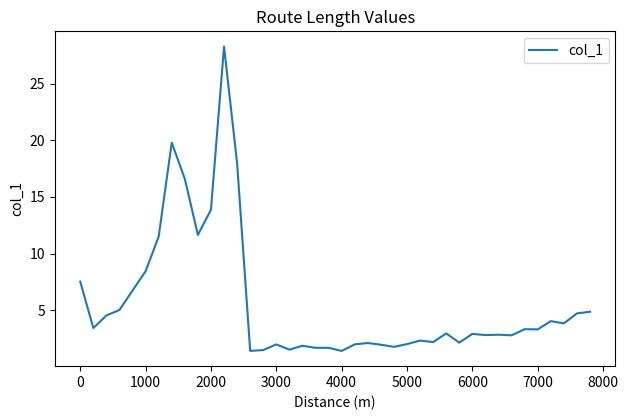

What is the average value?

5.6